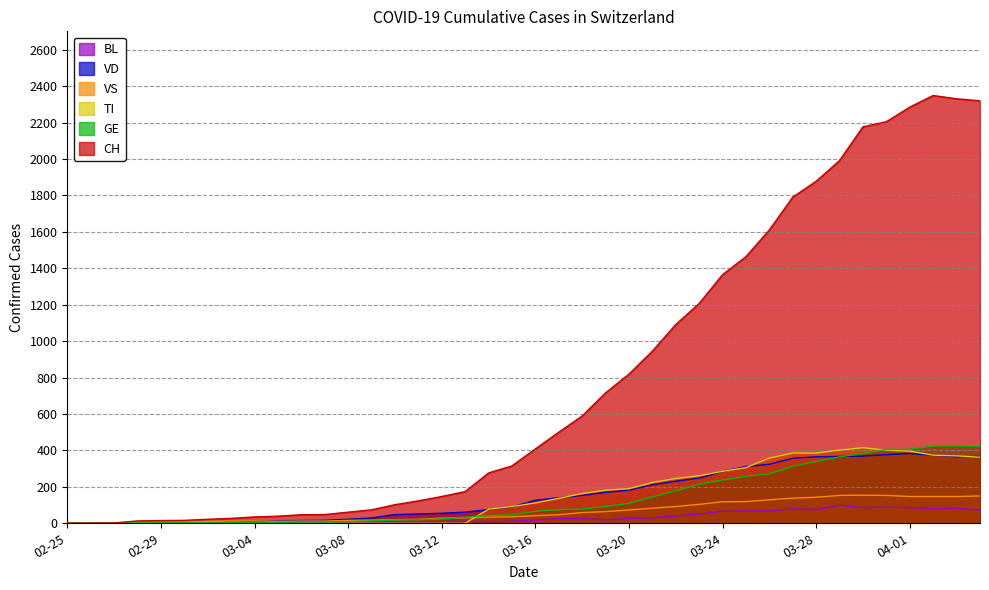

The GE series shows 5 at 2020-03-02. True or false?

False